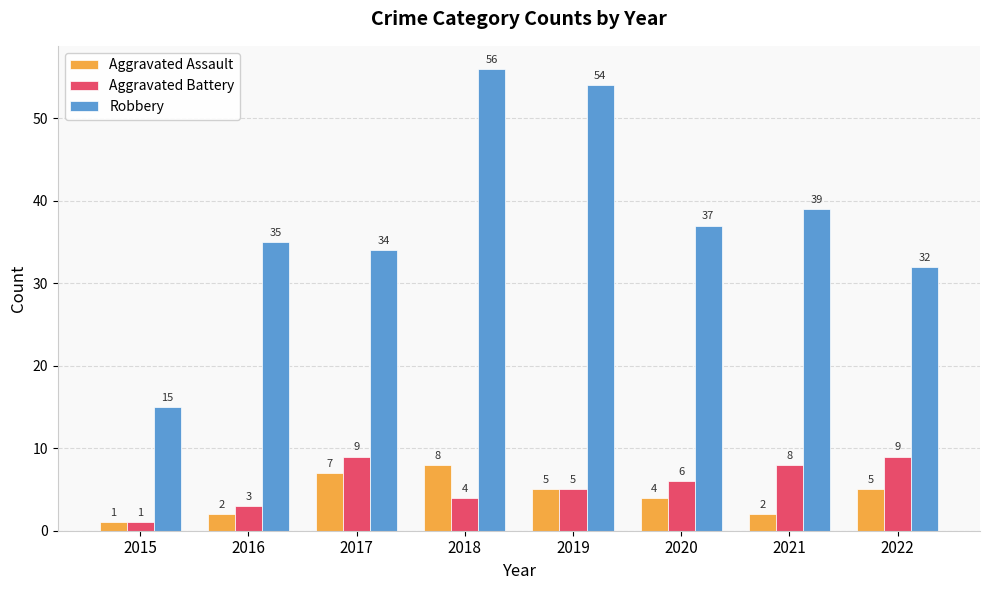

Reading right to left, transcribe all the data shown in this chart.

Aggravated Assault: 2022=5	2021=2	2020=4	2019=5	2018=8	2017=7	2016=2	2015=1
Aggravated Battery: 2022=9	2021=8	2020=6	2019=5	2018=4	2017=9	2016=3	2015=1
Robbery: 2022=32	2021=39	2020=37	2019=54	2018=56	2017=34	2016=35	2015=15